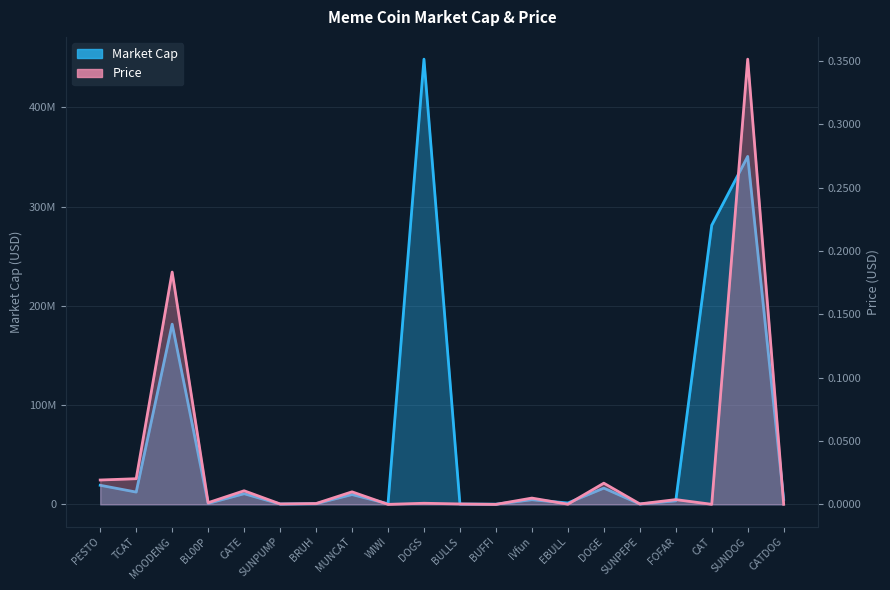

How many lines are shown in the chart?

2